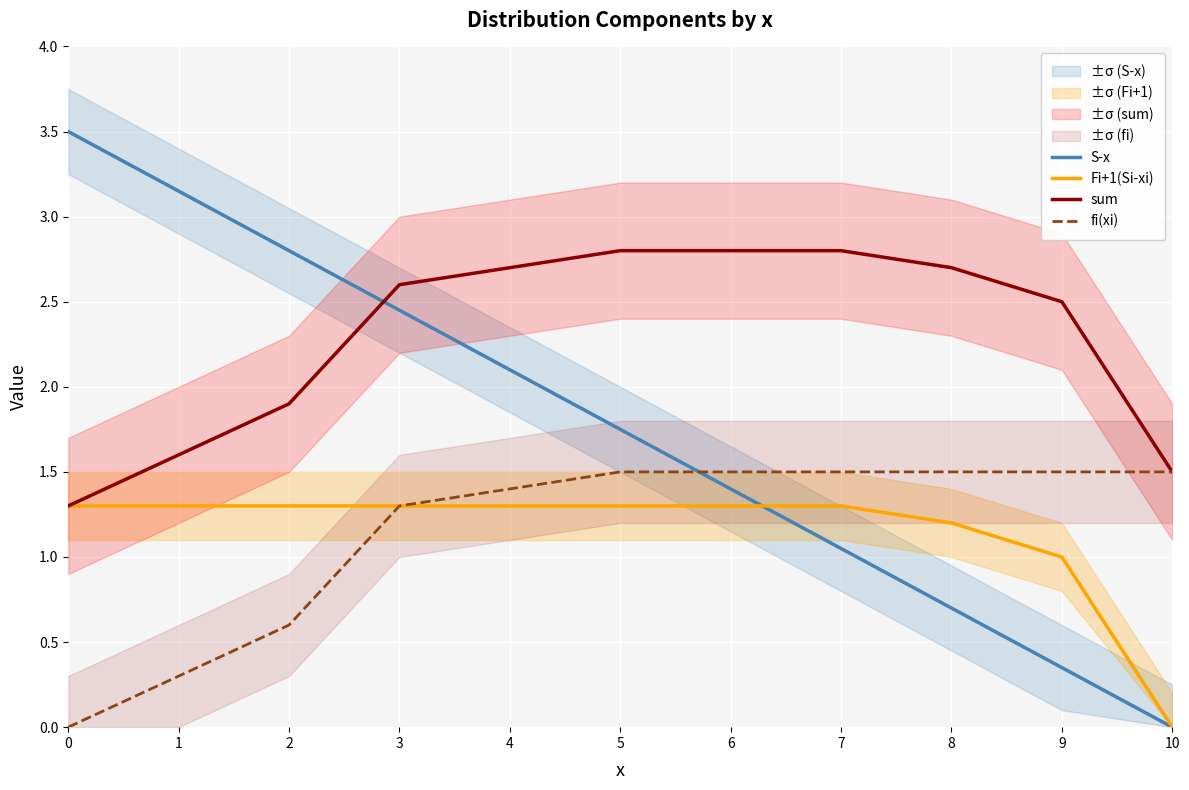

Rank the series at 3 from highest to lowest value.

sum, S-x, Fi+1(Si-xi), fi(xi)